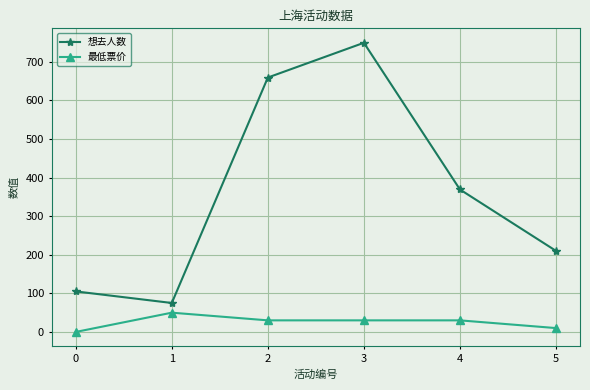

Reading left to right, transcribe all the data shown in this chart.

想去人数: 0=105.0	1=75.0	2=659.0	3=749.0	4=369.0	5=210.0
最低票价: 0=0.0	1=49.9	2=30.0	3=30.0	4=30.0	5=10.0